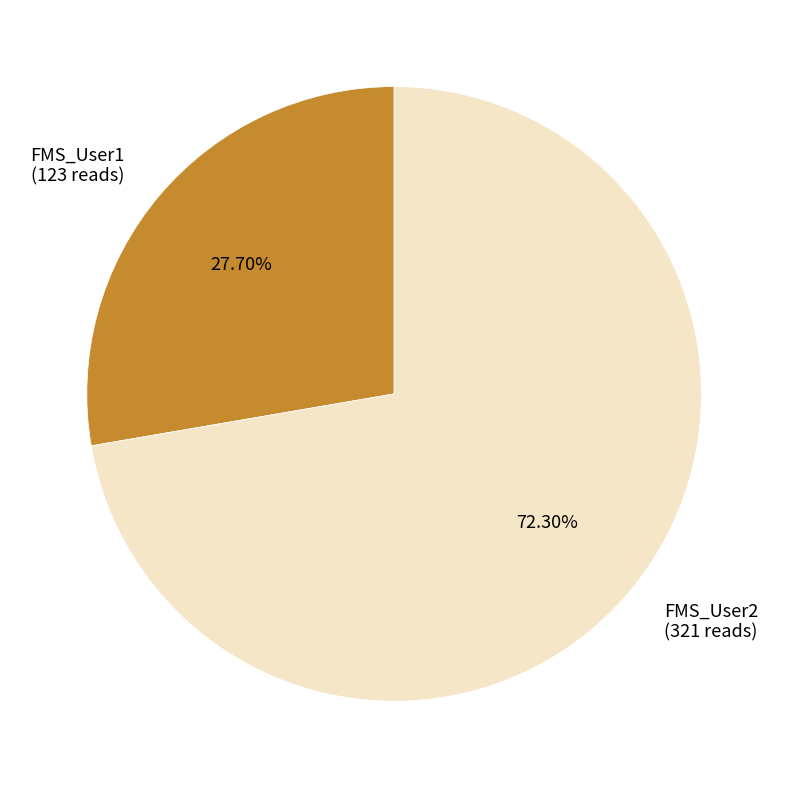

Which slice is the smallest?

FMS_User1